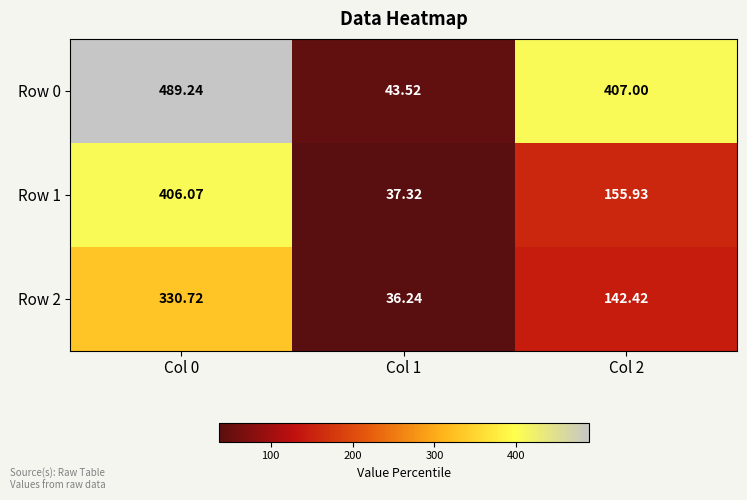

At which category is the sum across all series the highest?

Col 0